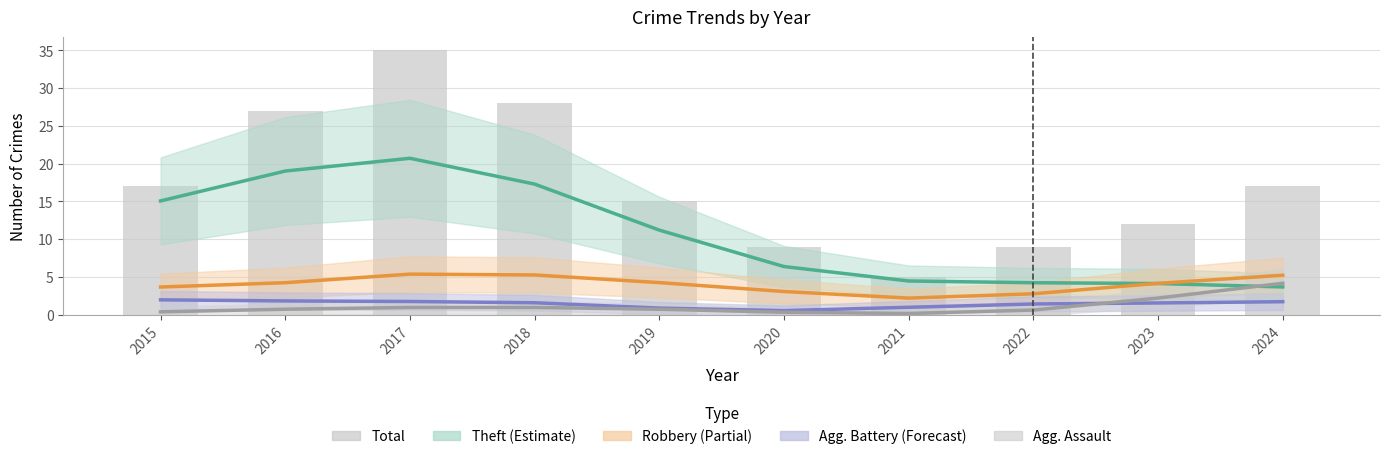

Reading left to right, transcribe all the data shown in this chart.

Theft: 2015=15.1	2016=19.0	2017=20.7	2018=17.3	2019=11.2	2020=6.4	2021=4.4	2022=4.2	2023=4.1	2024=3.7
Robbery: 2015=3.6	2016=4.2	2017=5.4	2018=5.2	2019=4.2	2020=3.0	2021=2.2	2022=2.8	2023=4.1	2024=5.2
Aggravated Battery: 2015=1.9	2016=1.8	2017=1.7	2018=1.6	2019=0.9	2020=0.5	2021=1.0	2022=1.4	2023=1.5	2024=1.7
Aggravated Assault: 2015=0.4	2016=0.7	2017=0.9	2018=0.9	2019=0.7	2020=0.3	2021=0.1	2022=0.6	2023=2.2	2024=4.1
Total: 2015=17.0	2016=27.0	2017=35.0	2018=28.0	2019=15.0	2020=9.0	2021=5.0	2022=9.0	2023=12.0	2024=17.0